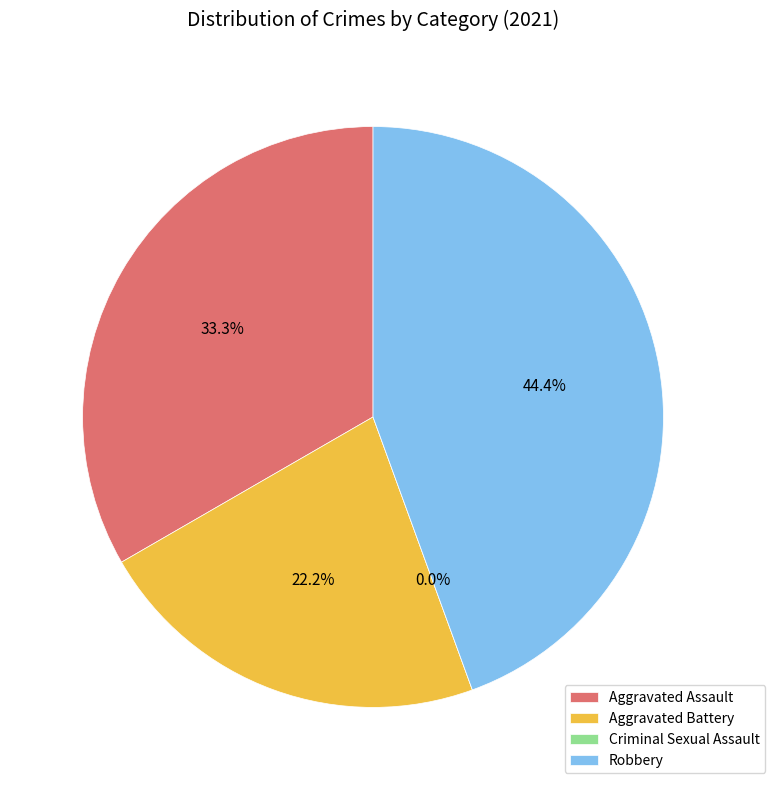

To the nearest percent, what is the difference between the Aggravated Assault and Aggravated Battery slice percentages?

11%